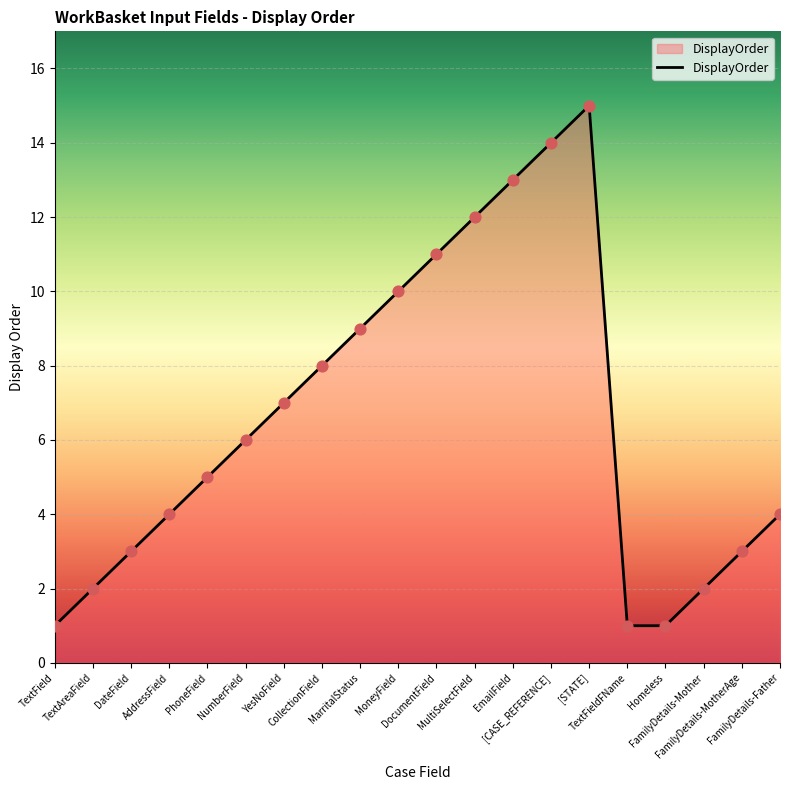

Which has a higher value, TextAreaField or DateField?

DateField